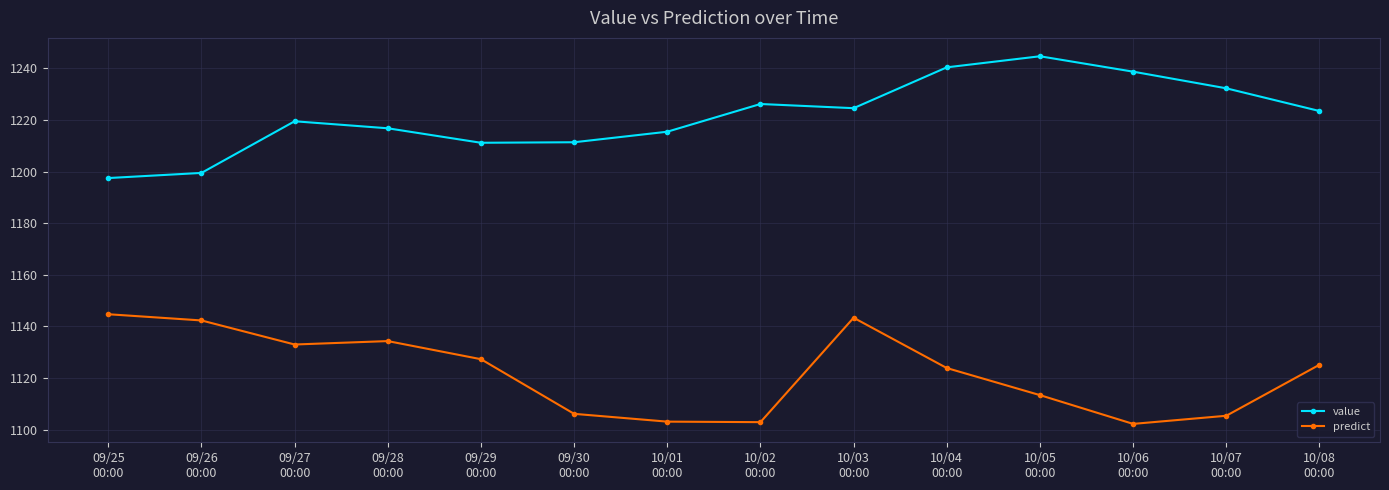

What is the average value of the predict series?

1122.0